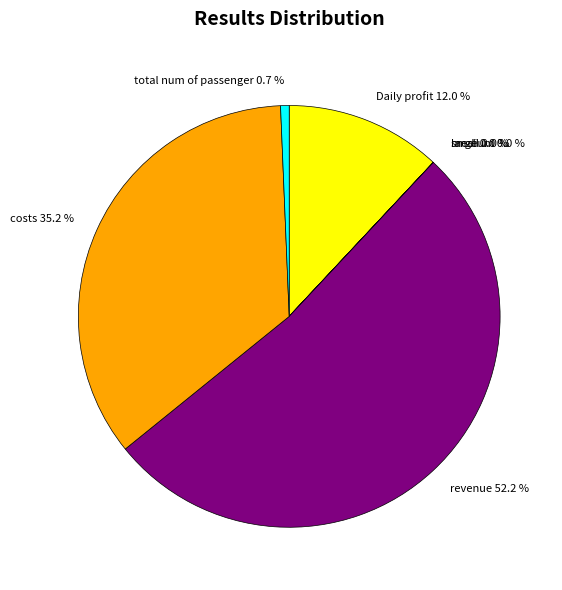

Is there a majority slice in this chart?

Yes